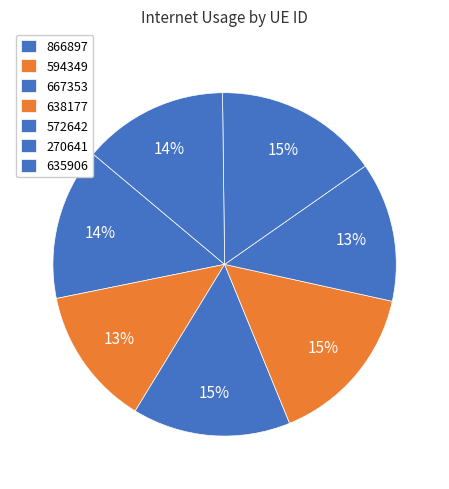

Does 638177 represent more than half of the total?

No